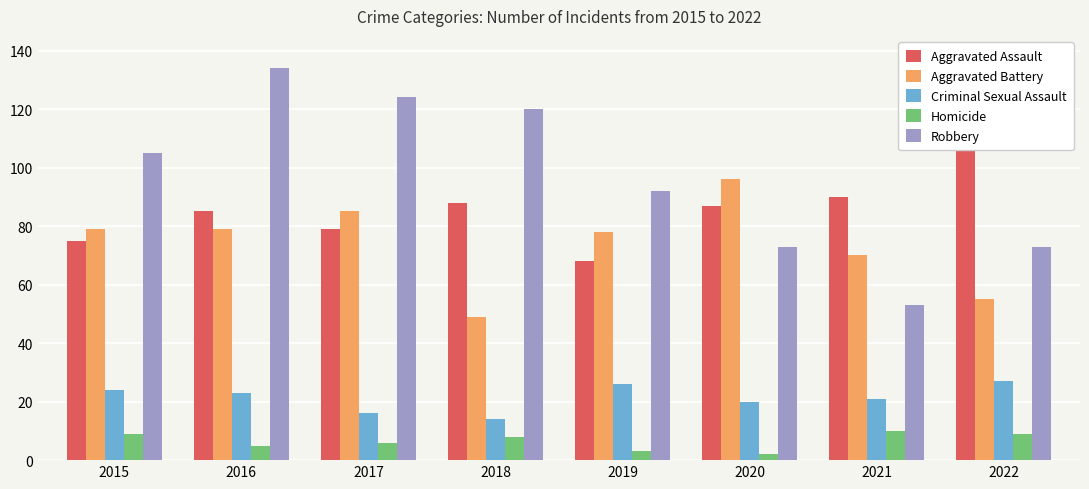

How many groups of bars are there?

8